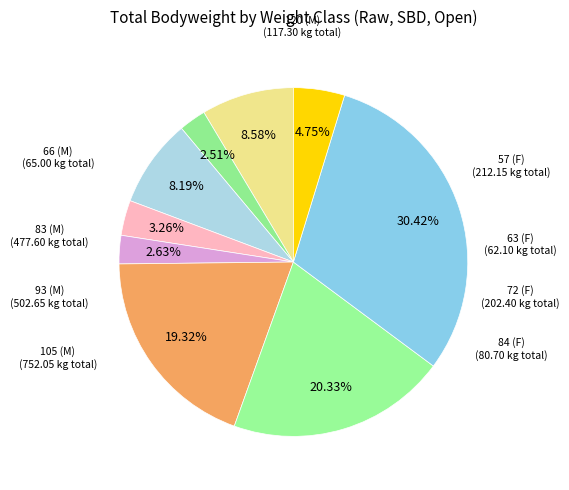

How many segments does this pie chart have?

9